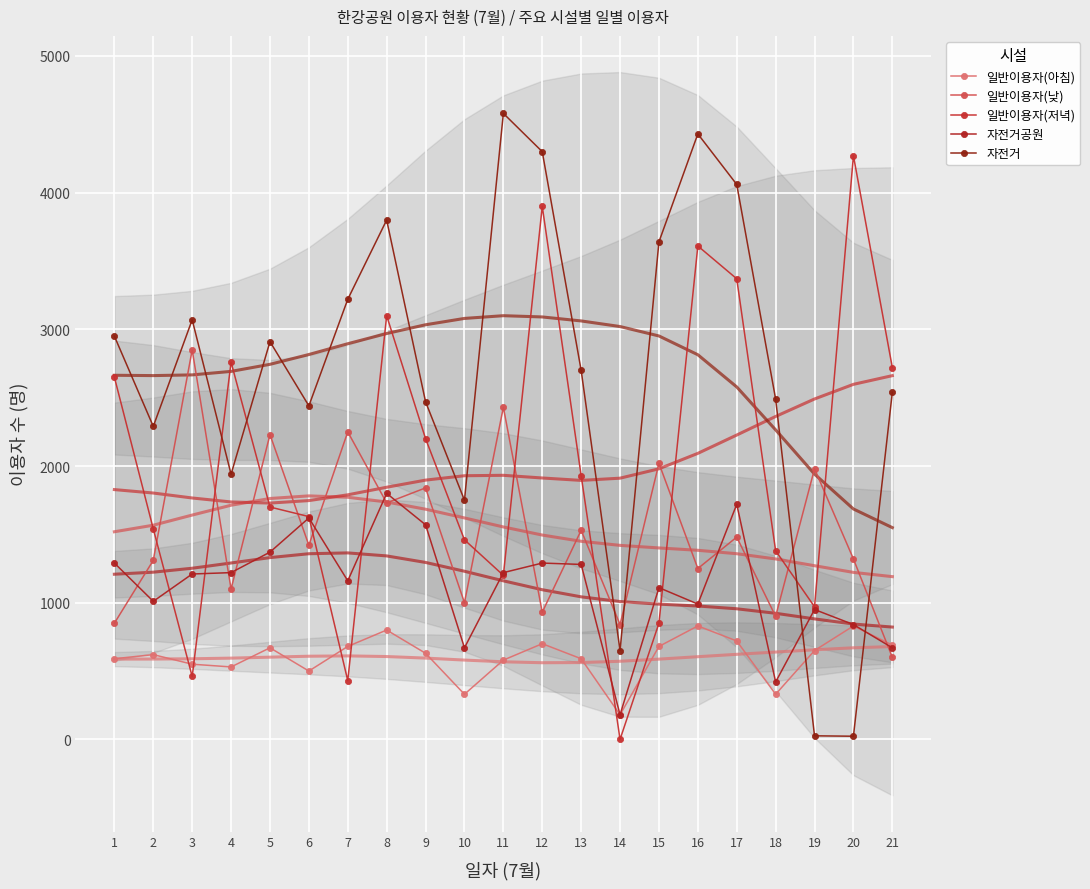

Reading left to right, list all the values displayed in this chart.

일반이용자(아침): 590	620	550	530	670	500	680	800	630	330	580	700	590	180	680	830	720	330	650	830	690
일반이용자(낮): 850	1310	2850	1100	2230	1420	2250	1730	1840	1000	2430	930	1530	840	2020	1250	1480	900	1980	1320	600
일반이용자(저녁): 2650	1540	460	2760	1700	1630	430	3100	2200	1460	1200	3900	1930	0	850	3610	3370	1380	970	4270	2720
자전거공원: 1290	1010	1210	1220	1370	1620	1160	1800	1570	670	1220	1290	1280	180	1110	990	1720	420	950	840	670
자전거: 2950	2290	3070	1940	2910	2440	3220	3800	2470	1750	4580	4300	2700	650	3640	4430	4060	2490	26	23	2540